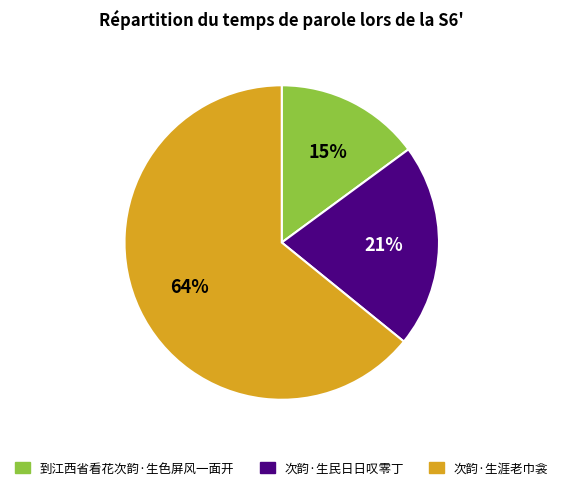

Is it true that 次韵·生民日日叹零丁 is 21% of the pie?

True